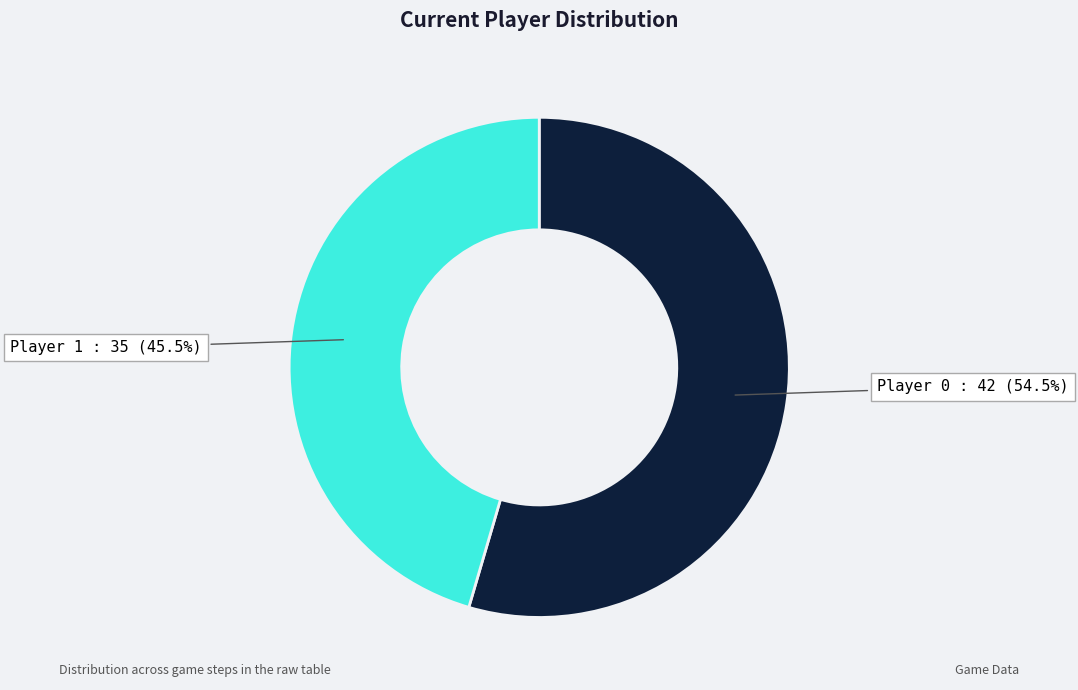

Count the number of slices in the pie.

2